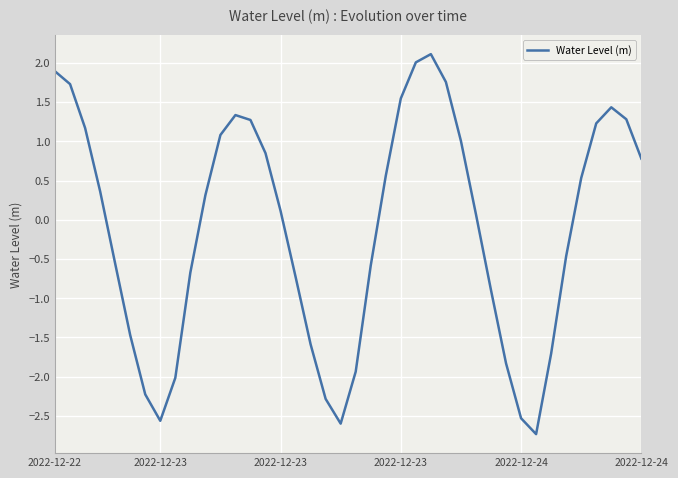

What is the greatest value displayed?

2.1